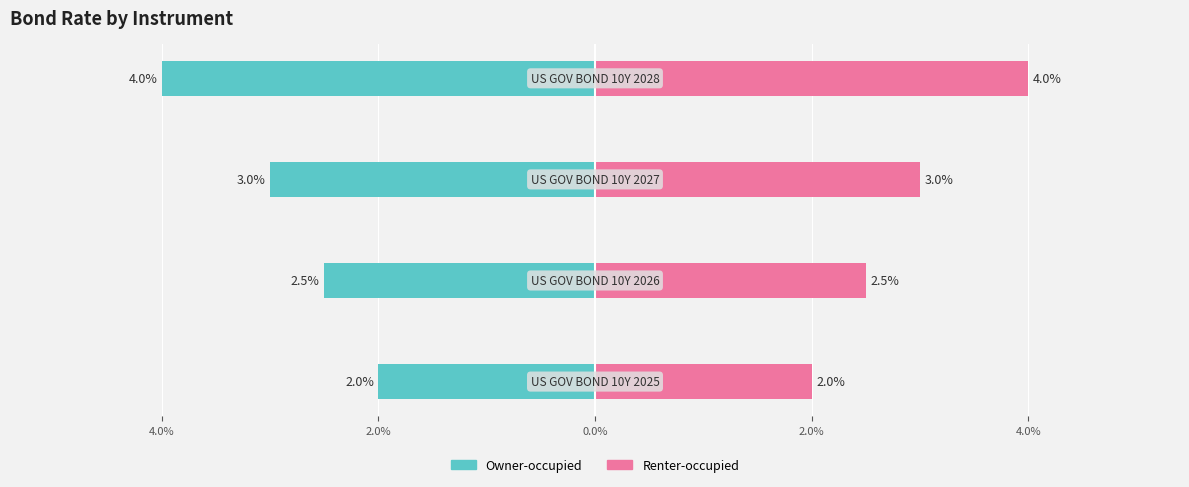

What are all the series names shown in the legend?

Owner-occupied, Renter-occupied